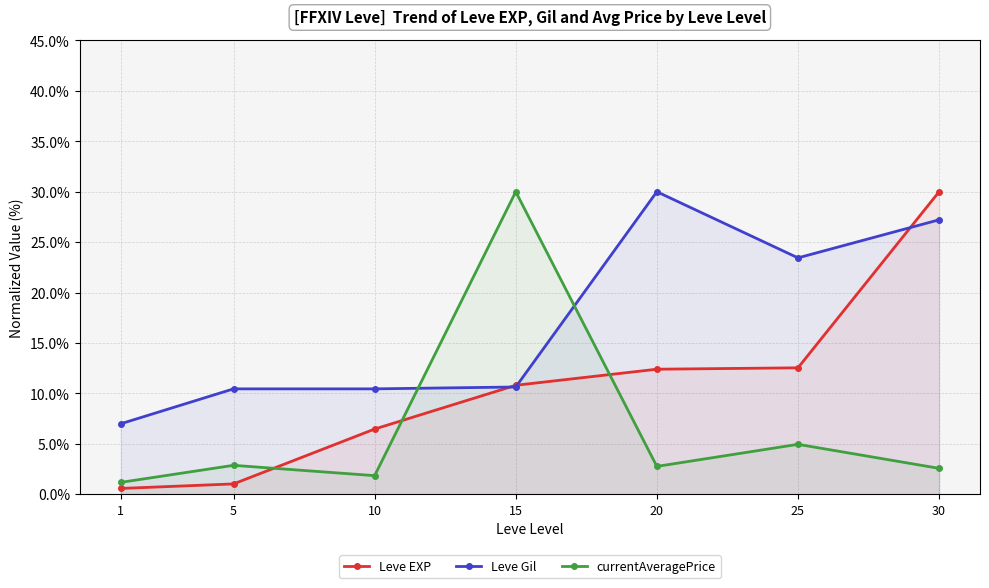

Where is currentAveragePrice nearest to the value 15?

25